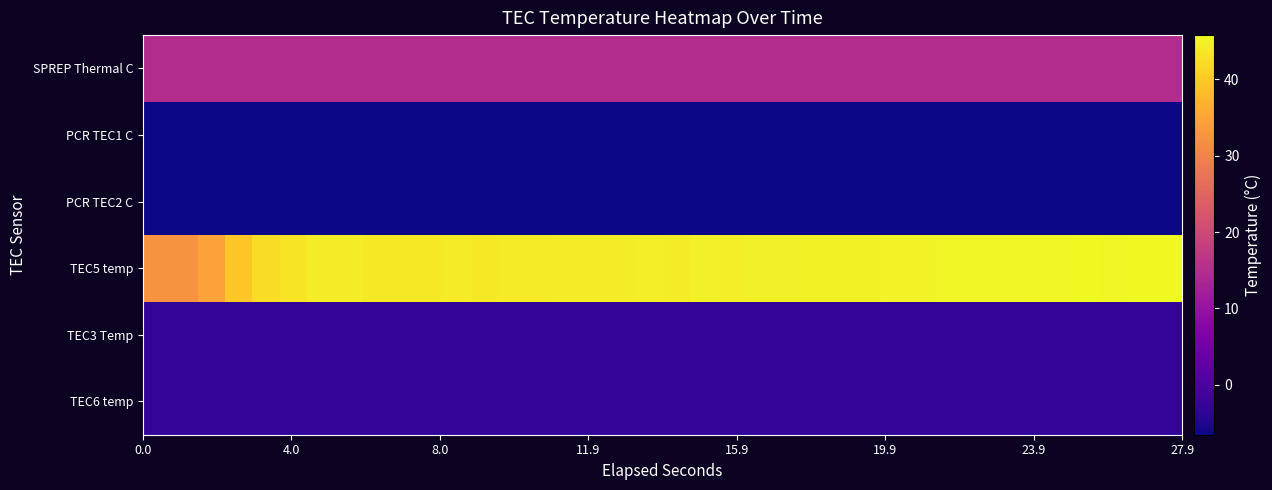

Count the number of categories in the chart.

38